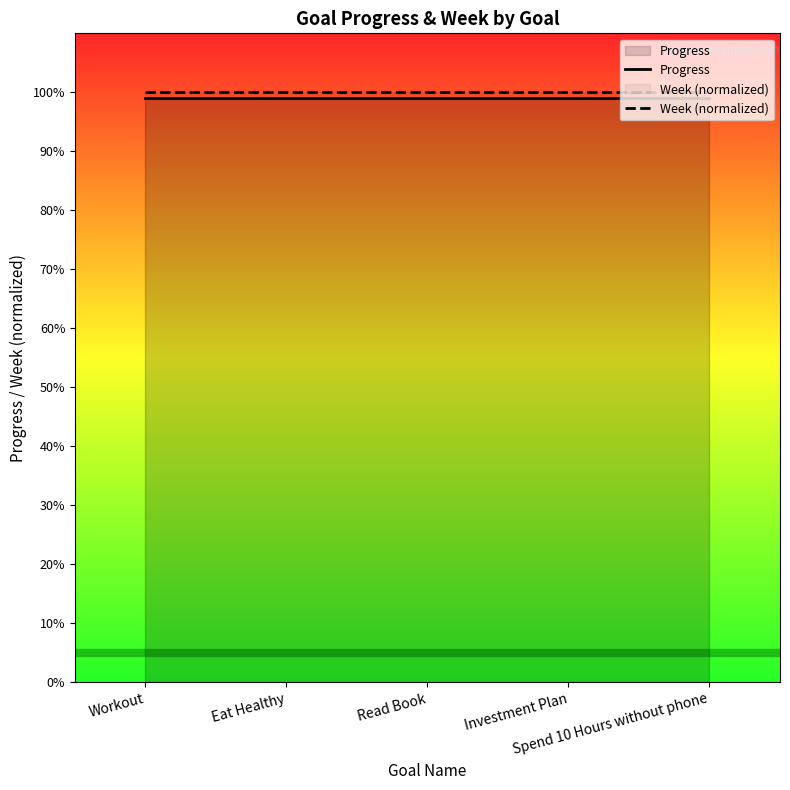

What is the total value across all series at Investment Plan?

2.0